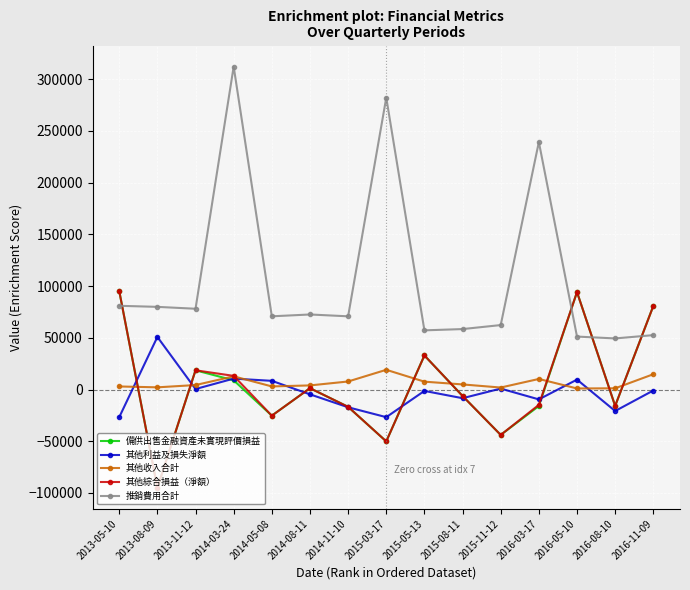

How many data points in 推銷費用合計 are less than 70773?

7